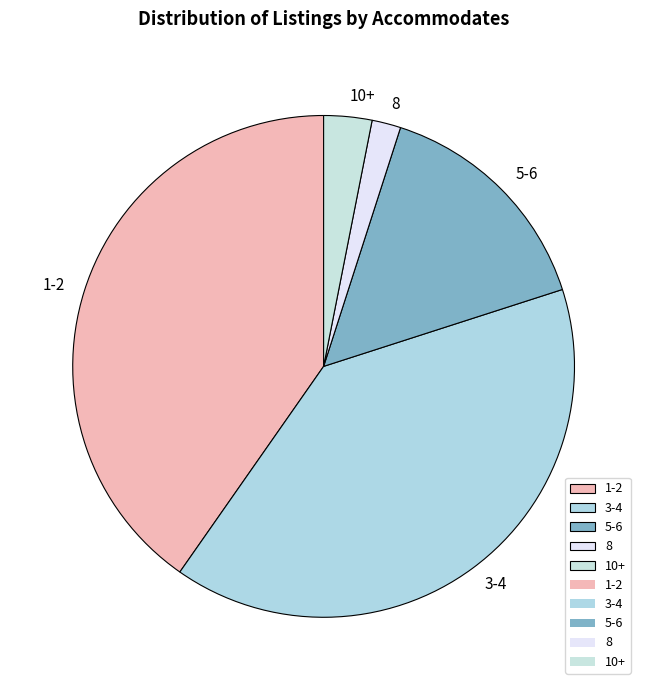

Do 8 and 5-6 together represent more than half of the pie?

No